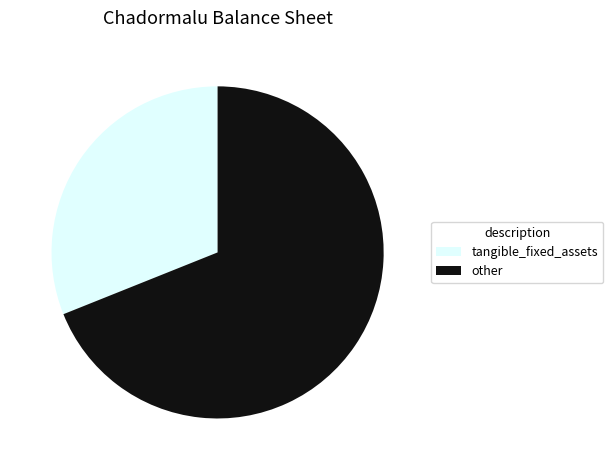

What is the ratio of the value at tangible_fixed_assets to the value at other?

0.5